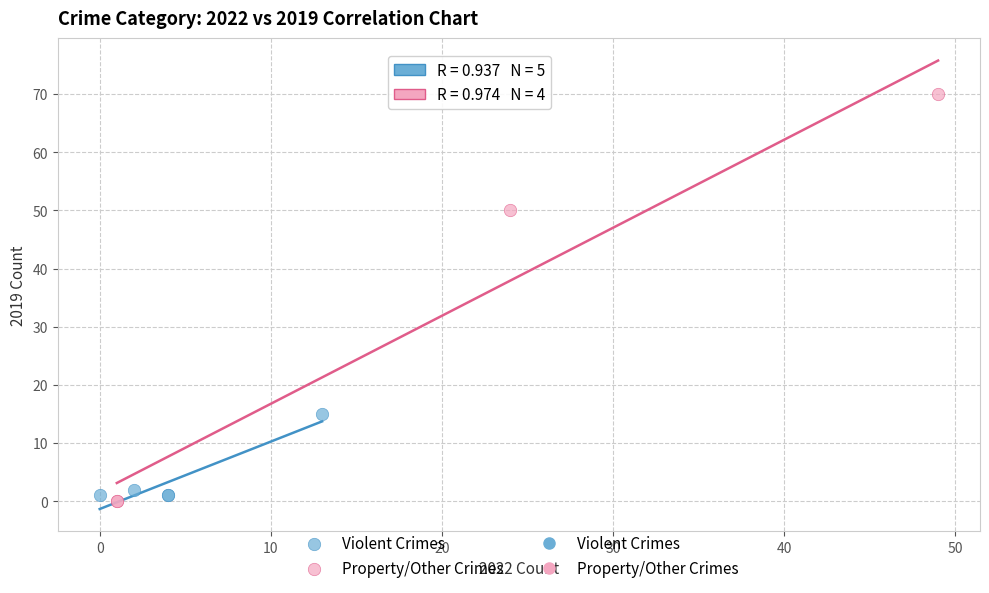

Which series reaches the maximum Y coordinate?

Property/Other Crimes